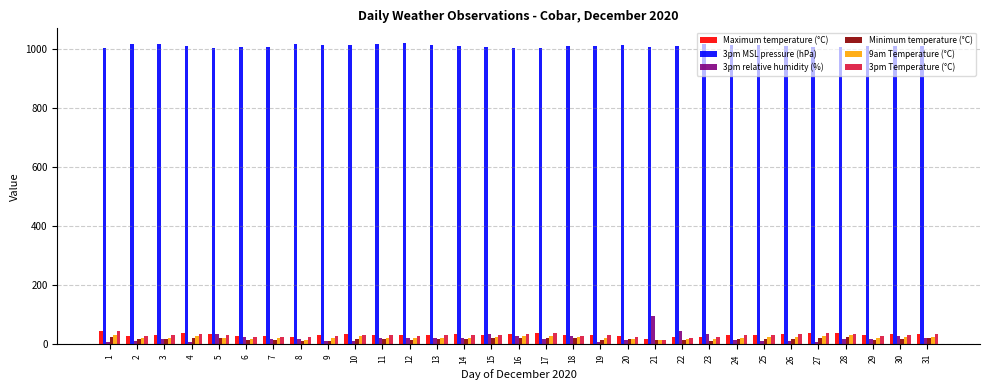

How many groups of bars are there?

31